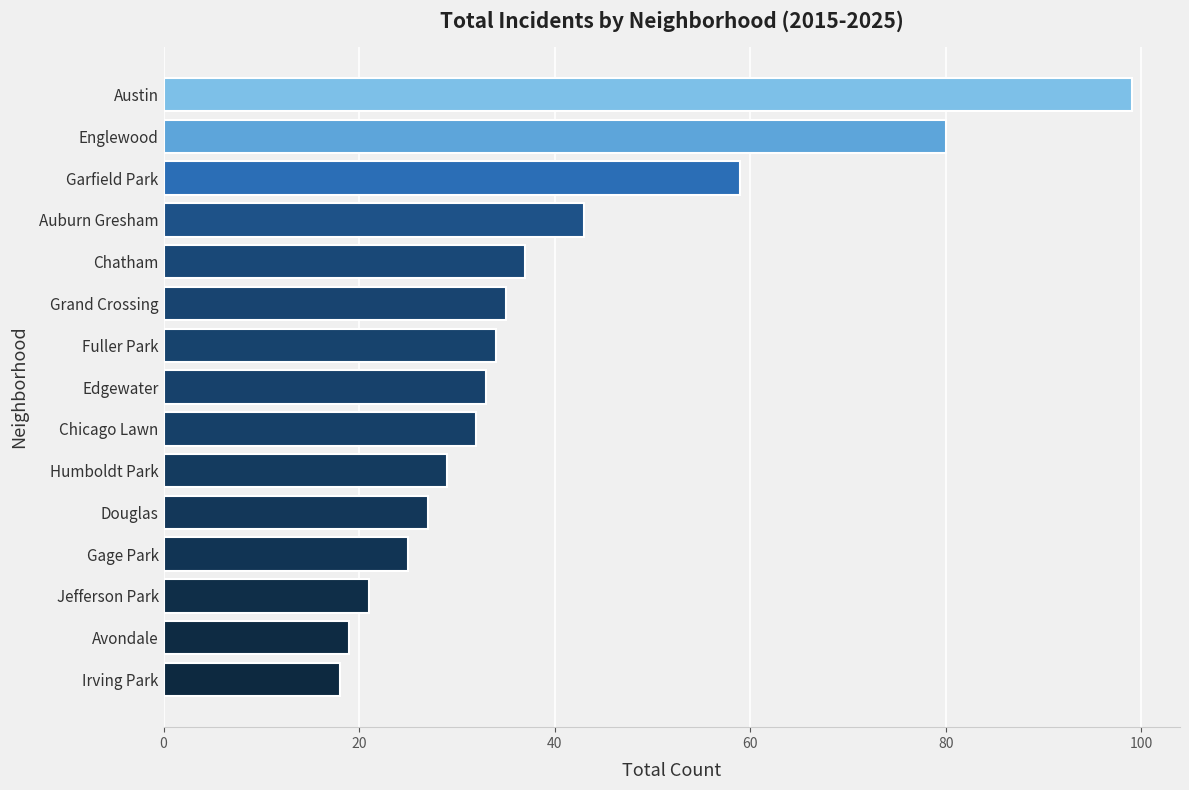

Between Chicago Lawn and Englewood, which is larger?

Englewood